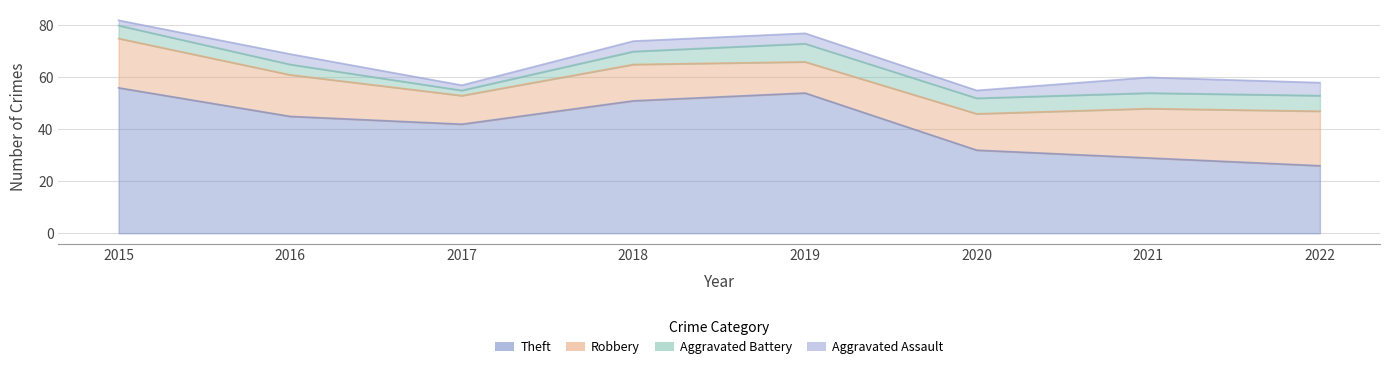

True or false: Robbery has more than 1 points higher than both neighbors.

False